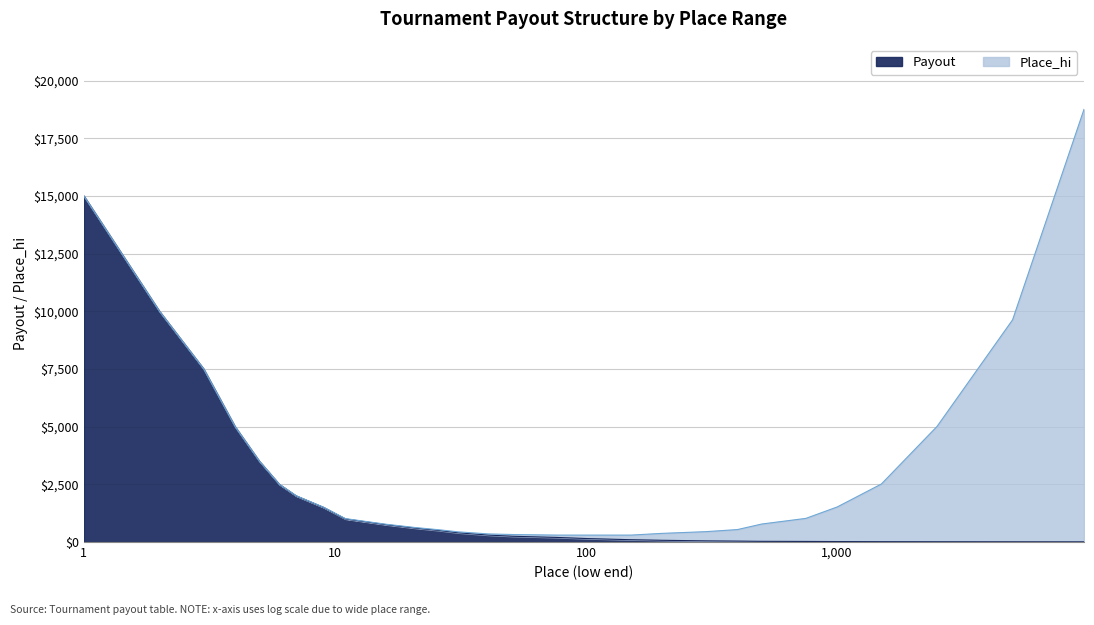

True or false: the data shows 5000 at 4.

True